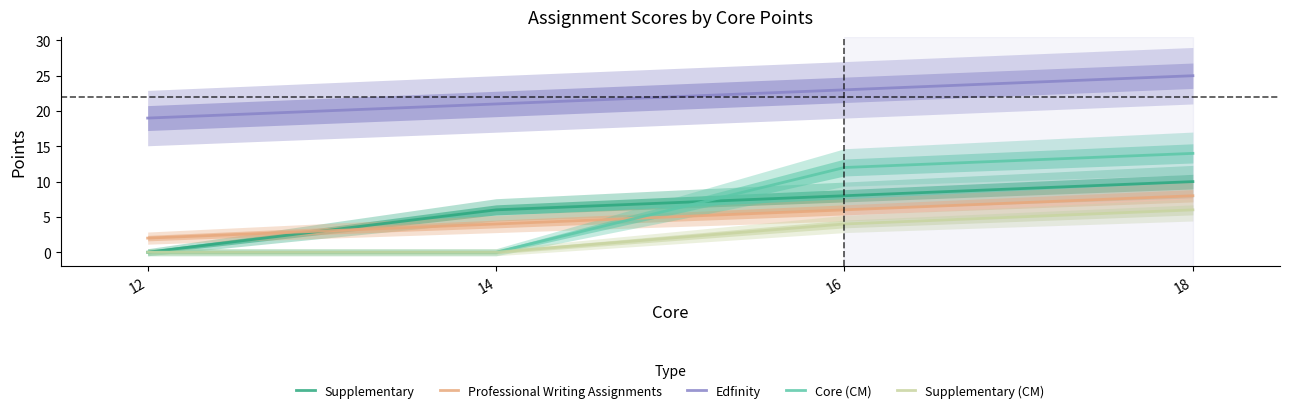

Between 14 and 18, which is larger?

18